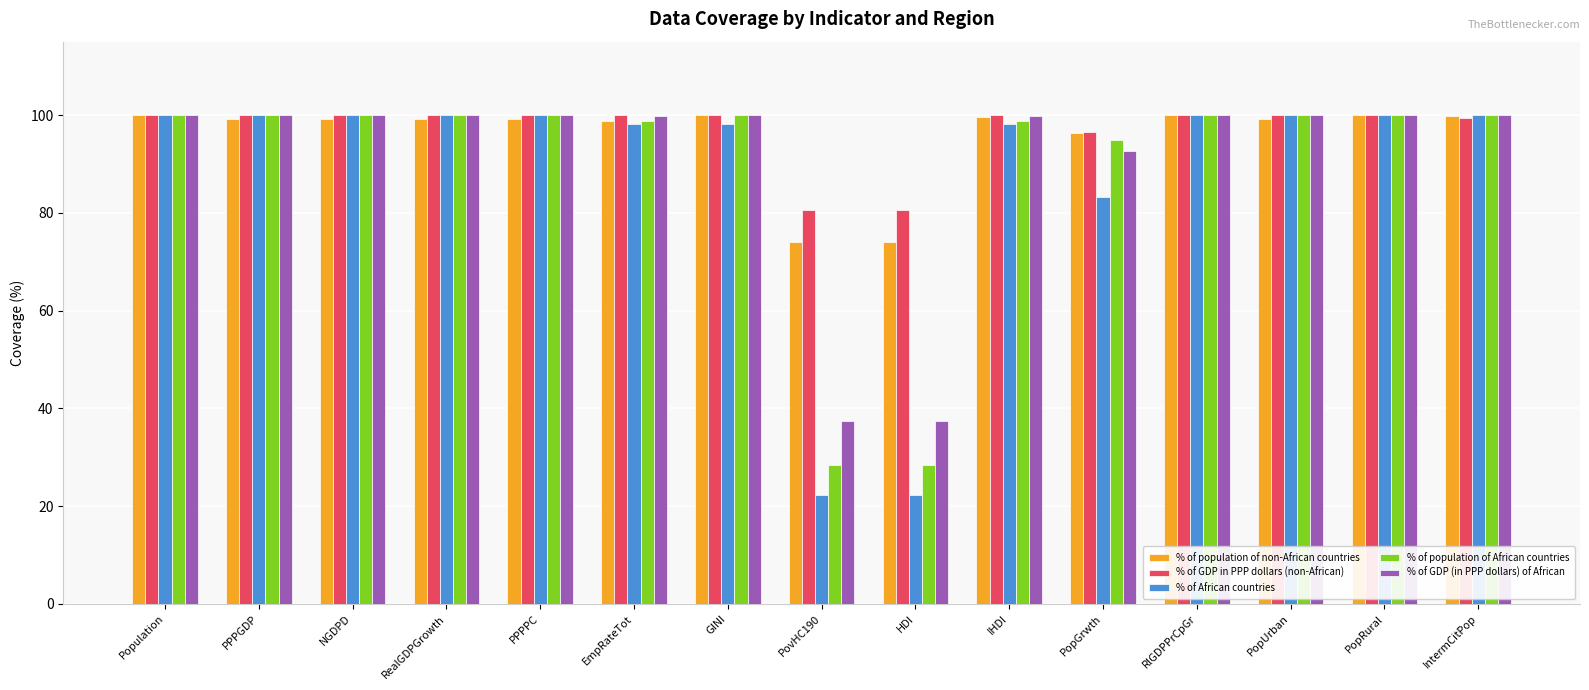

How many data points in % of African countries are less than 100?

6